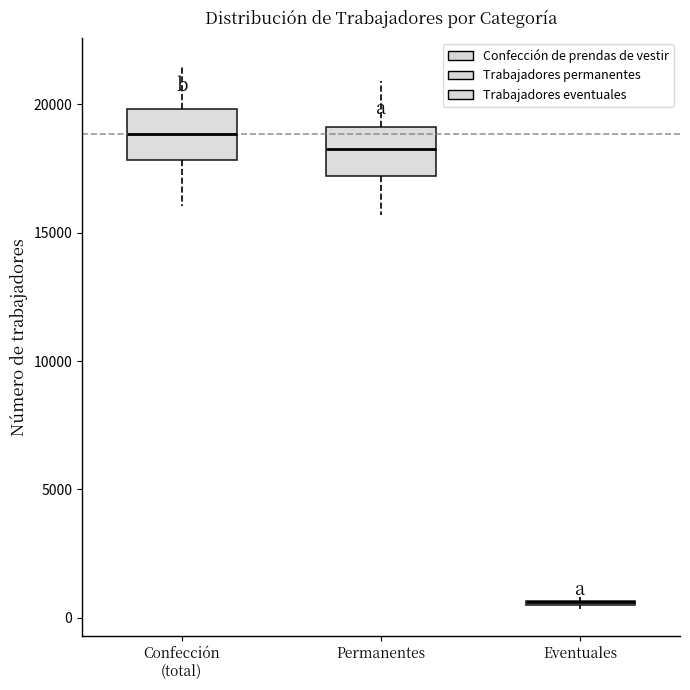

Reading left to right, transcribe this box plot: for each box, give where its median line is, the range the box spans, and where its two whiskers end, as read against the y-axis. The values are not printed on the chart, so give them approximately, as read against the axis.

Confección (total): median 19000, box 18000 to 20000, whiskers 16000 to 21500
Permanentes: median 18500, box 17000 to 19000, whiskers 15500 to 21000
Eventuales: box collapsed to a line at 500, whiskers 500 to 1000